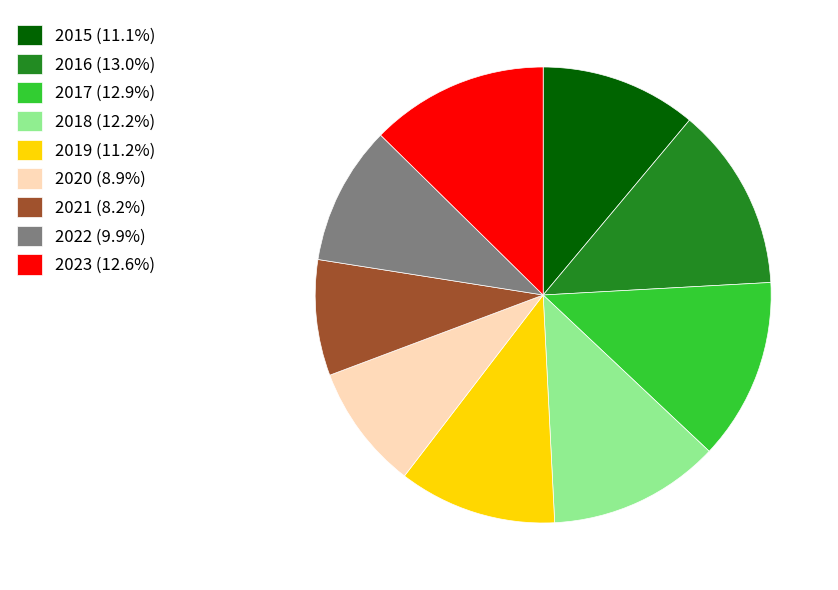

Does 2017 represent more than half of the total?

No